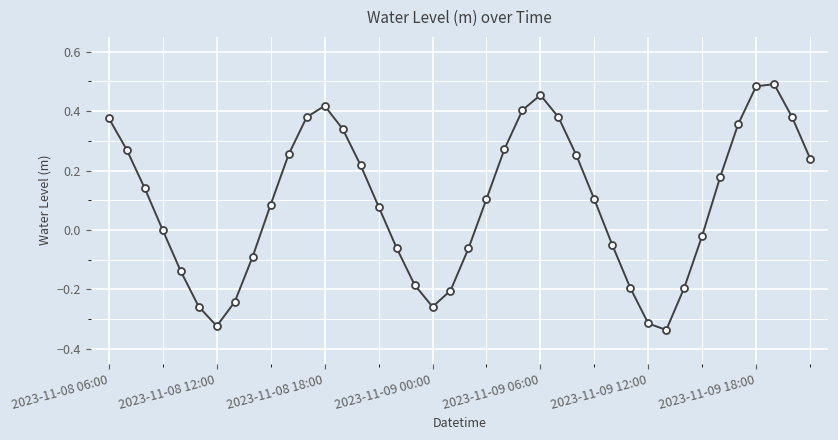

What is the difference between the maximum and minimum values?

0.8